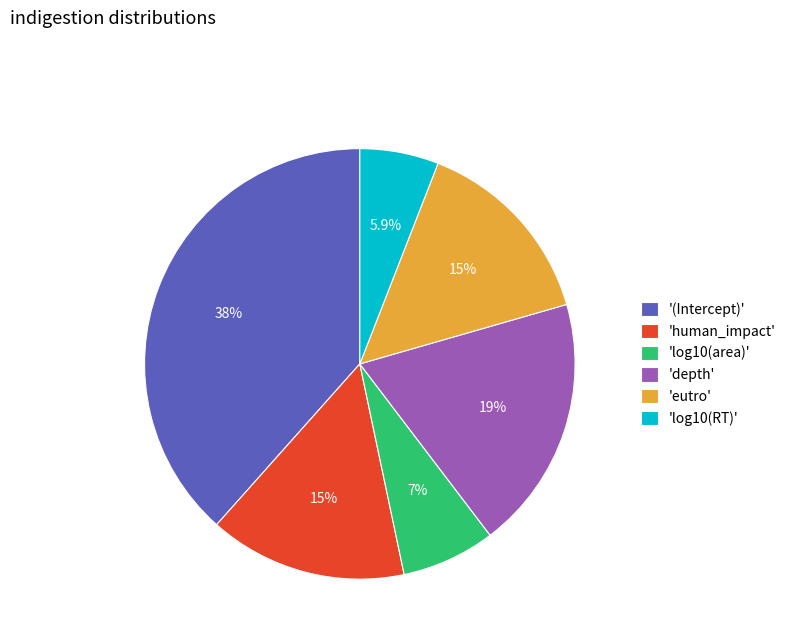

Is 'eutro' the majority of the pie?

No